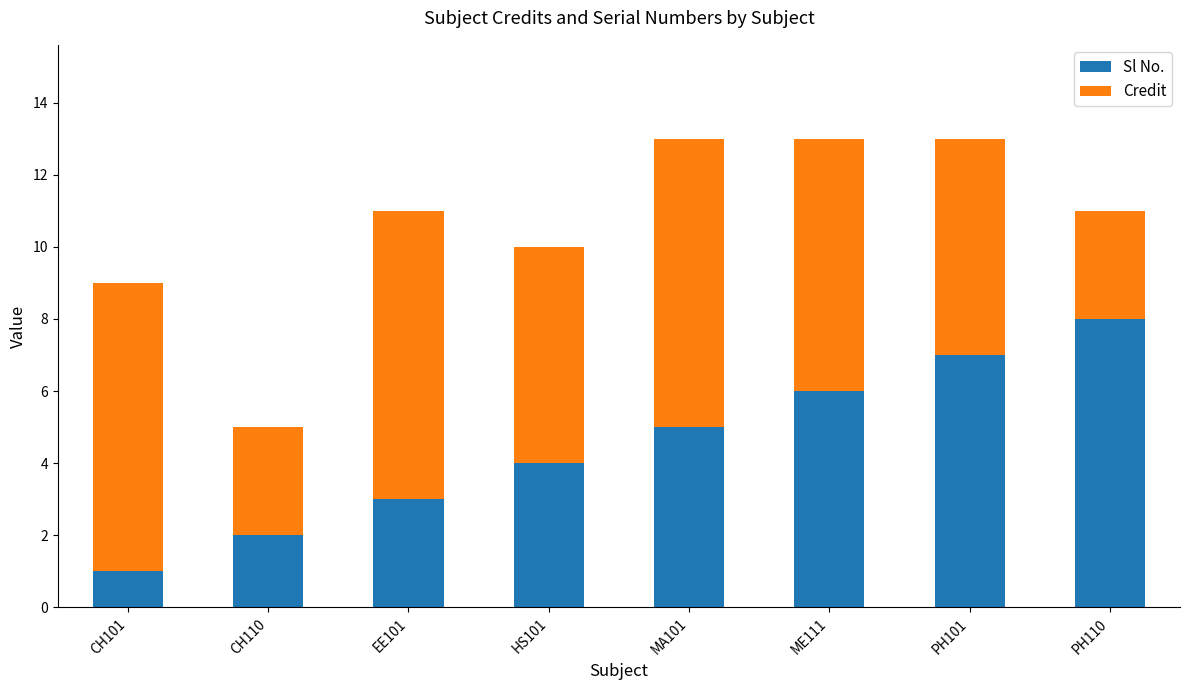

Which category has the highest value in the Sl No. series?

PH110